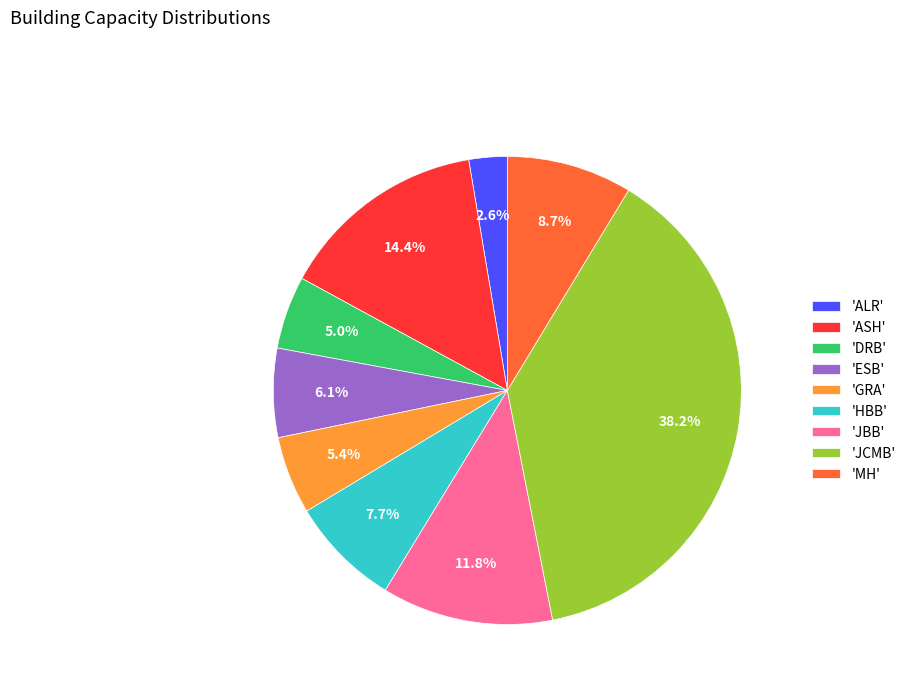

Is the sum of 'JBB' and 'HBB' greater than half?

No